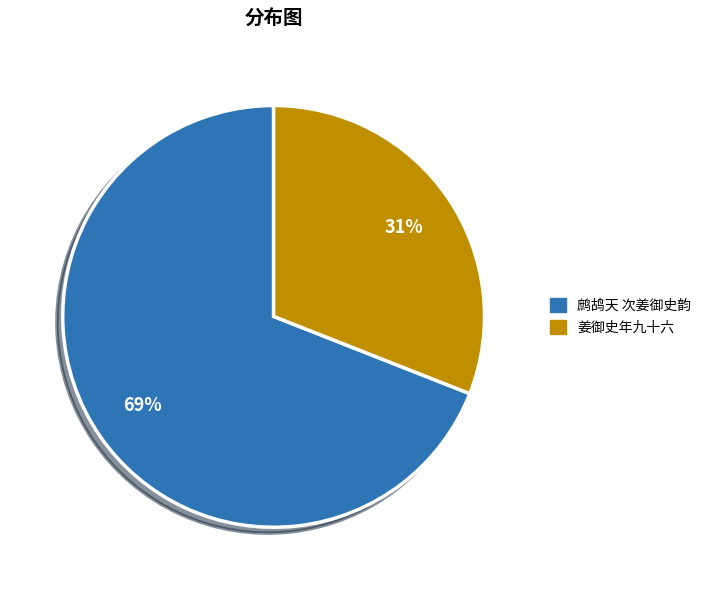

To the nearest percent, what percentage of the pie is 姜御史年九十六?

31%